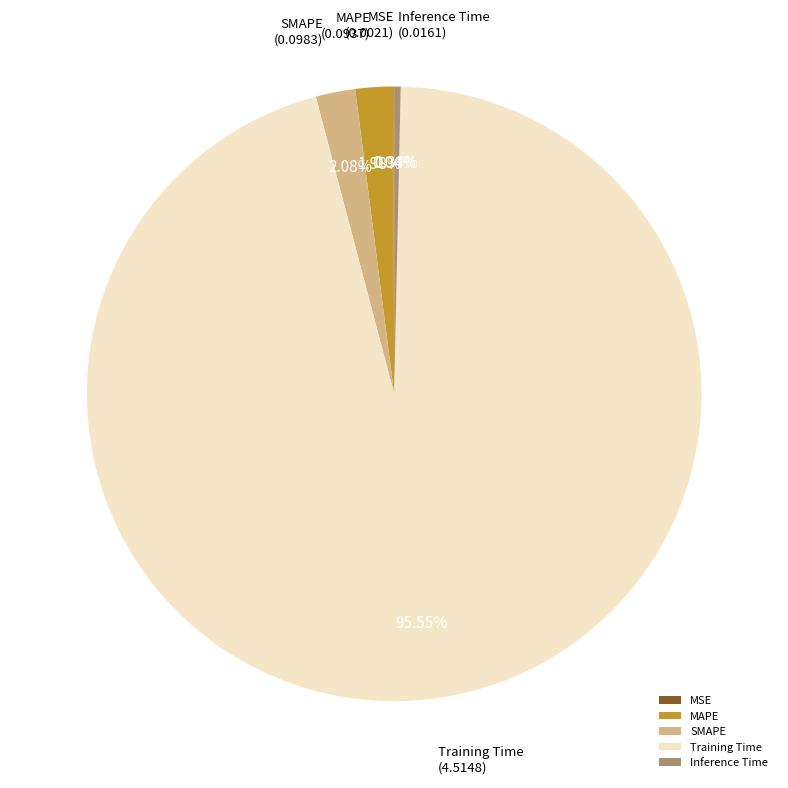

To the nearest percent, what is the difference between the largest and smallest slice percentages?

96%